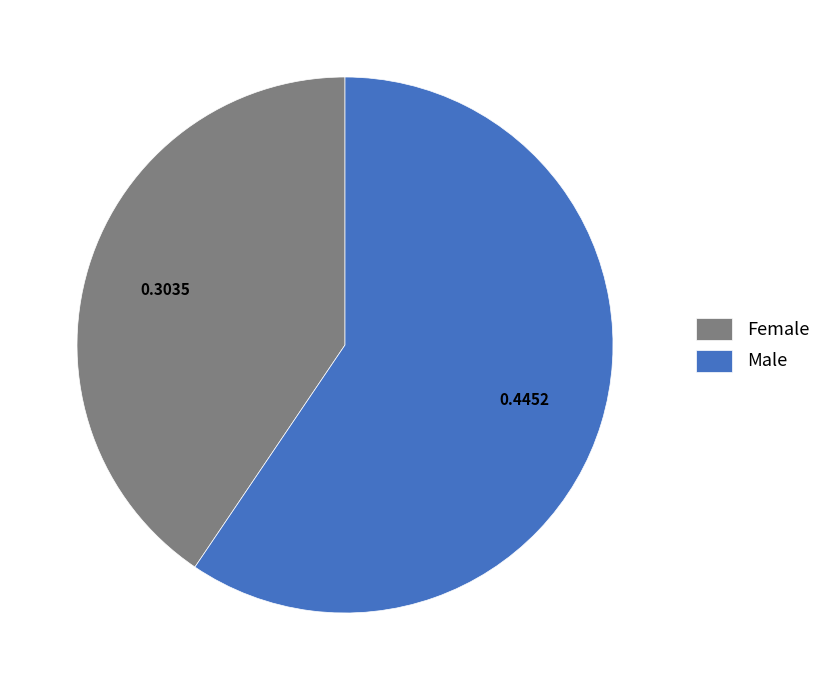

The Male slice represents 59% of the pie. True or false?

True